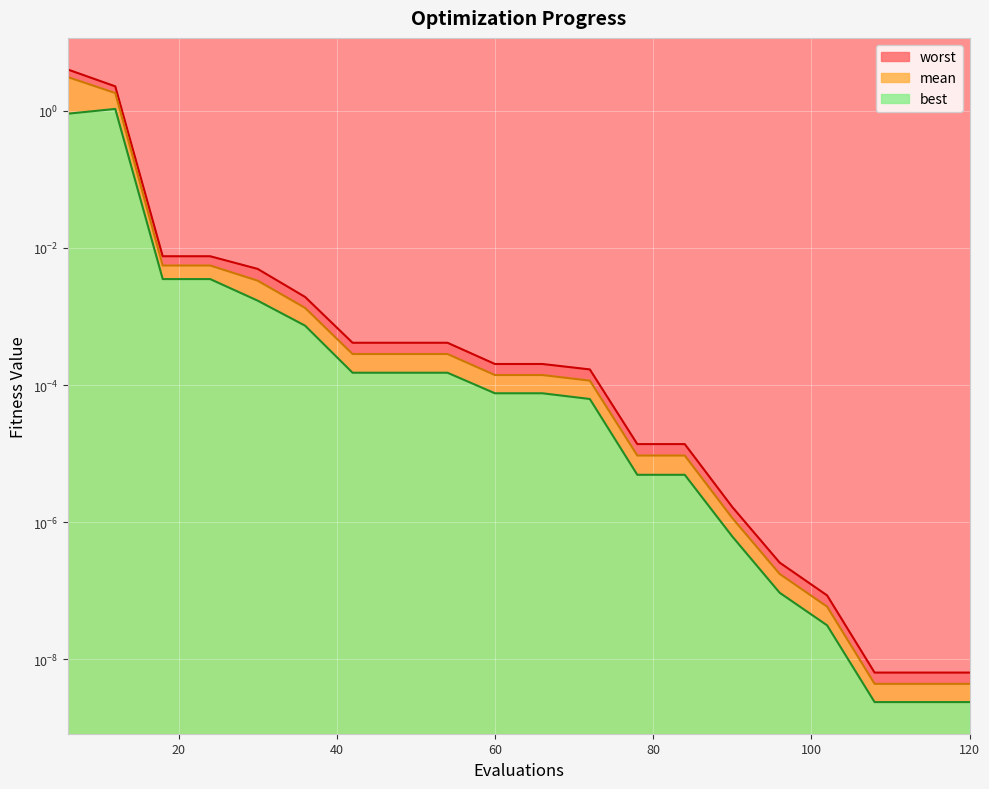

True or false: worst has more than 0 interior local peaks.

False